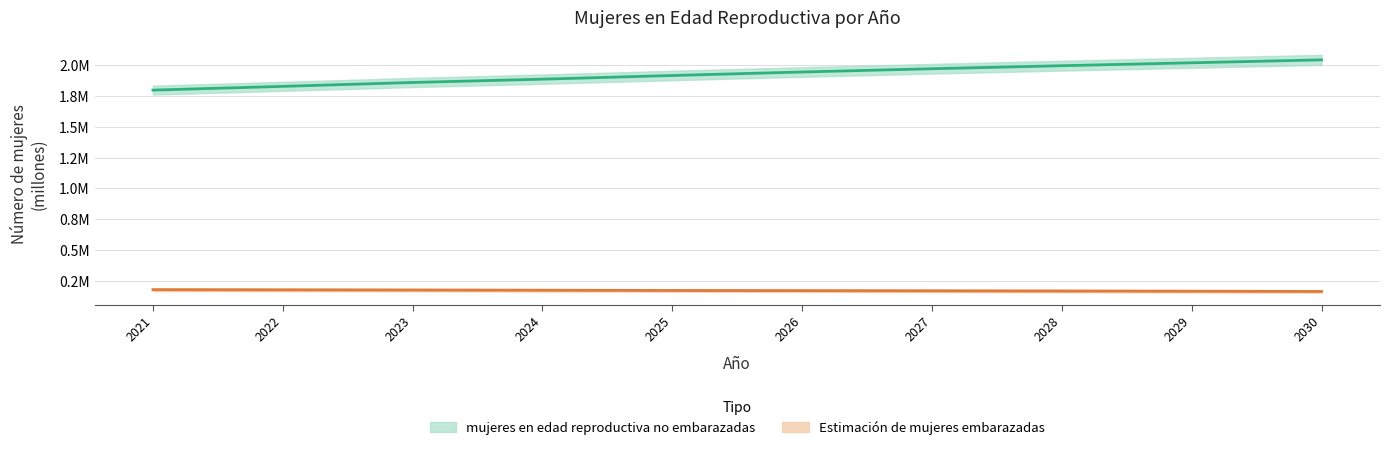

Rank the categories by mujeres en edad reproductiva no embarazadas value from lowest to highest.

2021, 2022, 2023, 2024, 2025, 2026, 2027, 2028, 2029, 2030